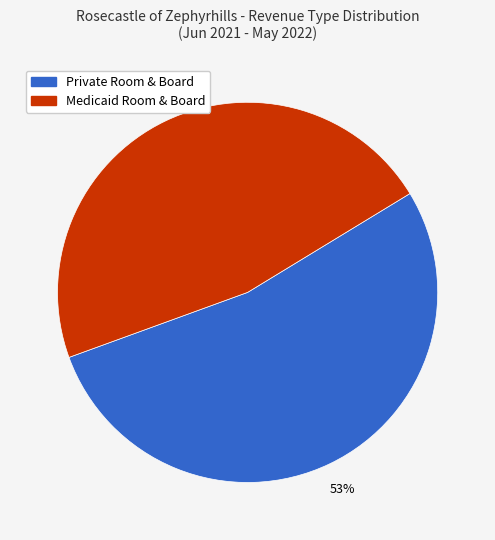

To the nearest percent, what is the average slice percentage?

50%